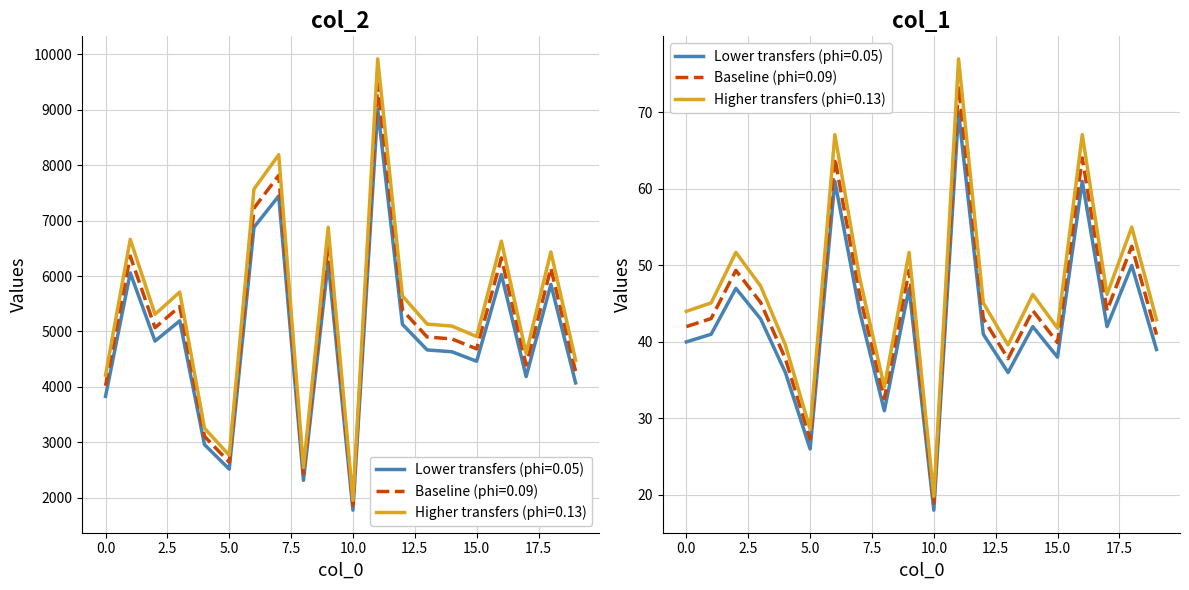

At which category is the sum across all series the highest?

11